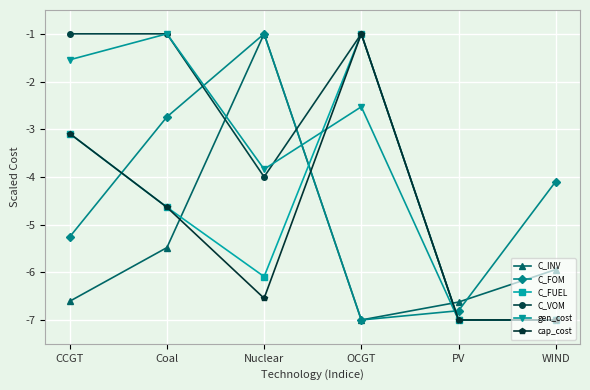

Reading left to right, transcribe all the data shown in this chart.

C_INV: CCGT=-6.6	Coal=-5.5	Nuclear=-1.0	OCGT=-7.0	PV=-6.6	WIND=-5.9
C_FOM: CCGT=-5.3	Coal=-2.7	Nuclear=-1.0	OCGT=-7.0	PV=-6.8	WIND=-4.1
C_FUEL: CCGT=-3.1	Coal=-4.6	Nuclear=-6.1	OCGT=-1.0	PV=-7.0	WIND=-7.0
C_VOM: CCGT=-1.0	Coal=-1.0	Nuclear=-4.0	OCGT=-1.0	PV=-7.0	WIND=-7.0
gen_cost: CCGT=-1.5	Coal=-1.0	Nuclear=-3.8	OCGT=-2.5	PV=-7.0	WIND=-7.0
cap_cost: CCGT=-3.1	Coal=-4.6	Nuclear=-6.5	OCGT=-1.0	PV=-7.0	WIND=-7.0